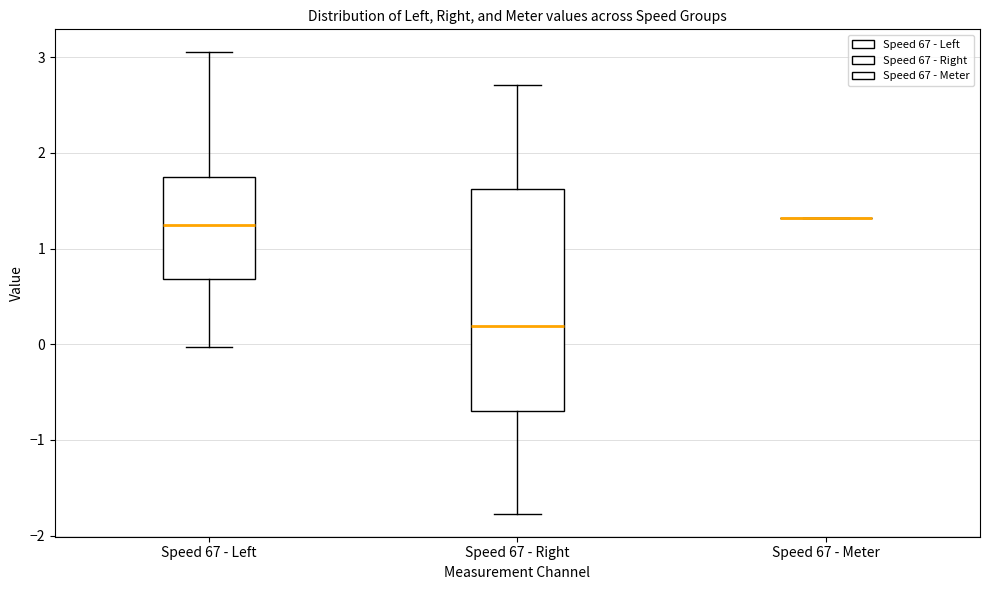

Reading left to right, transcribe this box plot: for each box, give where its median line is, the range the box spans, and where its two whiskers end, as read against the y-axis. The values are not printed on the chart, so give them approximately, as read against the axis.

Speed 67 - Left: median 1.3, box 0.7 to 1.7, whiskers 0.0 to 3.0
Speed 67 - Right: median 0.2, box -0.7 to 1.6, whiskers -1.8 to 2.7
Speed 67 - Meter: box collapsed to a line at 1.3, whiskers 1.3 to 1.3